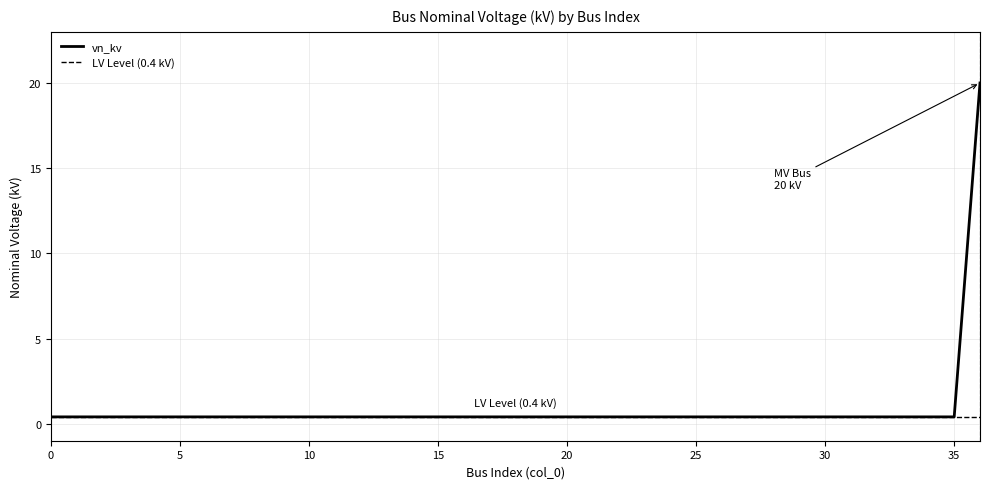

Reading right to left, extract all data points from this chart.

36=20.0	35=0.4	34=0.4	33=0.4	32=0.4	31=0.4	30=0.4	29=0.4	28=0.4	27=0.4	26=0.4	25=0.4	24=0.4	23=0.4	22=0.4	21=0.4	20=0.4	19=0.4	18=0.4	17=0.4	16=0.4	15=0.4	14=0.4	13=0.4	12=0.4	11=0.4	10=0.4	9=0.4	8=0.4	7=0.4	6=0.4	5=0.4	4=0.4	3=0.4	2=0.4	1=0.4	0=0.4